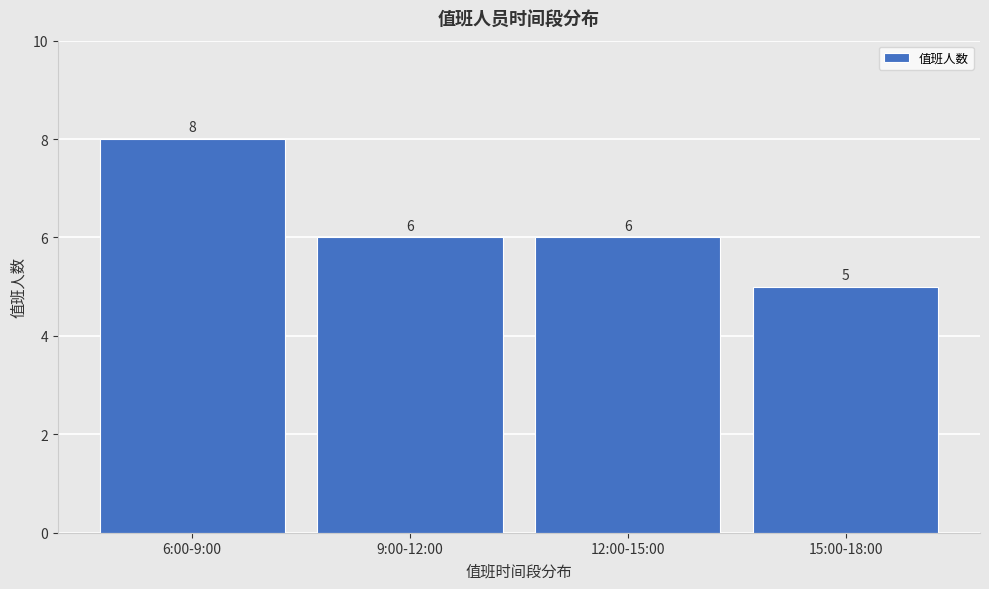

Reading left to right, transcribe all the data shown in this chart.

8	6	6	5